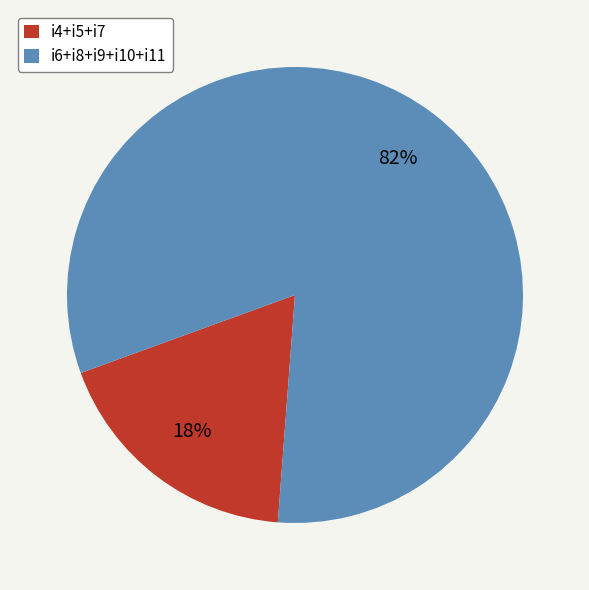

Which category has the biggest portion of the pie?

i6+i8+i9+i10+i11